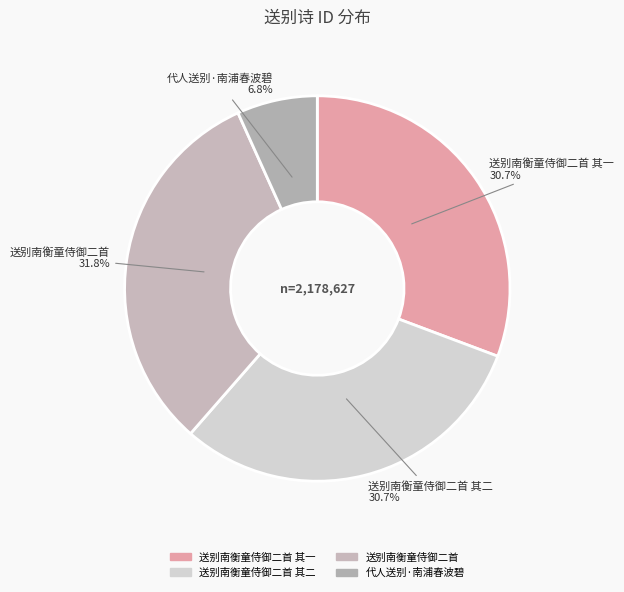

How many slices are in this pie chart?

4